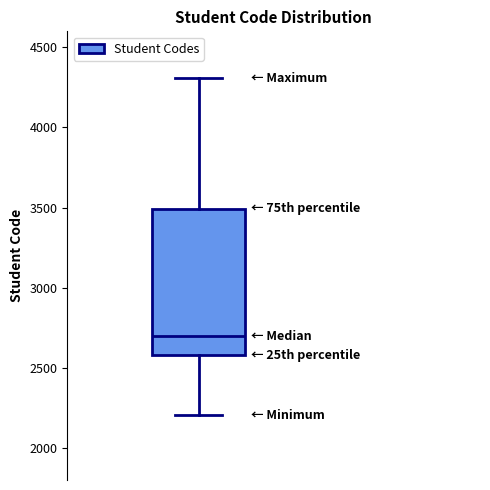

Read this box plot against the y-axis: the position of the median line, the range covered by the box, and the ends of both whiskers. The values are not printed on the chart, so give them approximately, as read against the axis.

median 2700, box 2600 to 3500, whiskers 2200 to 4300